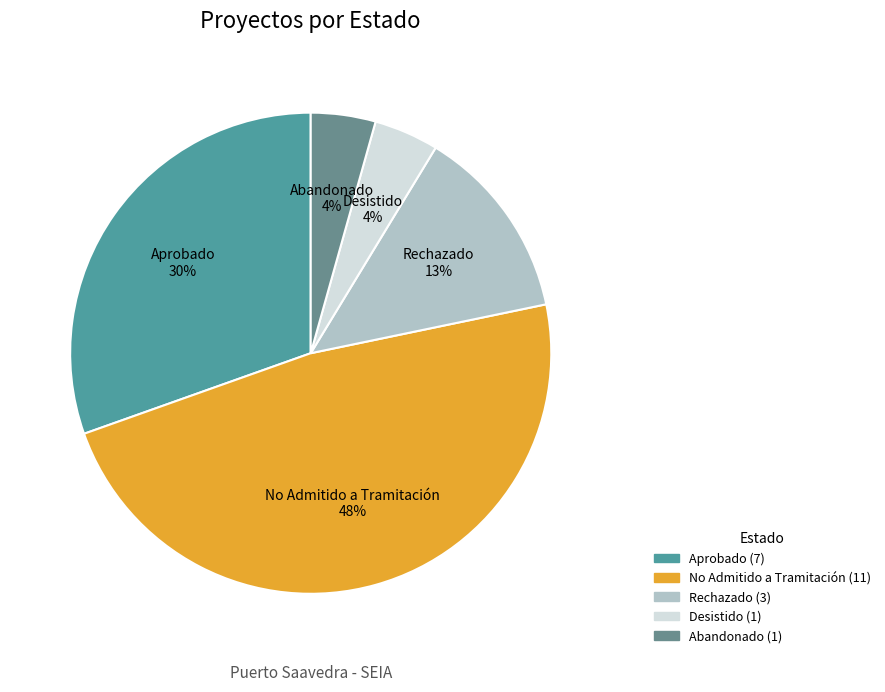

True or false: No Admitido a Tramitación accounts for 59% of the total.

False